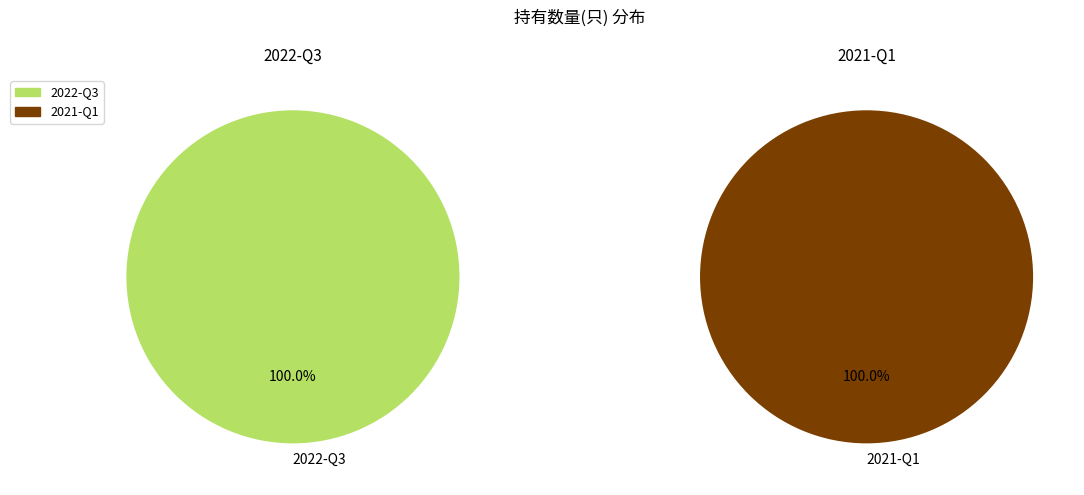

Approximately how many times larger is the value at 2021-Q1 compared to 2022-Q3?

0.5